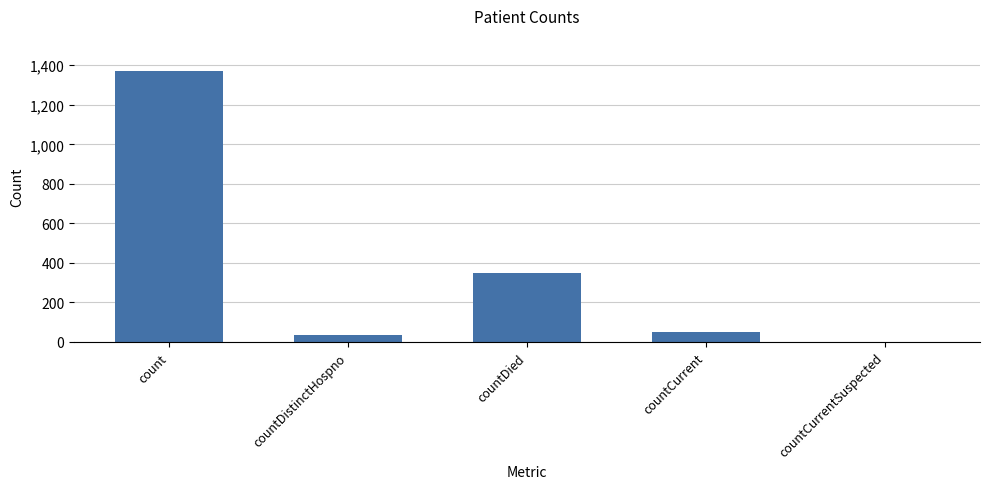

What is the ratio of the value at countCurrent to the value at countDistinctHospno?

1.6